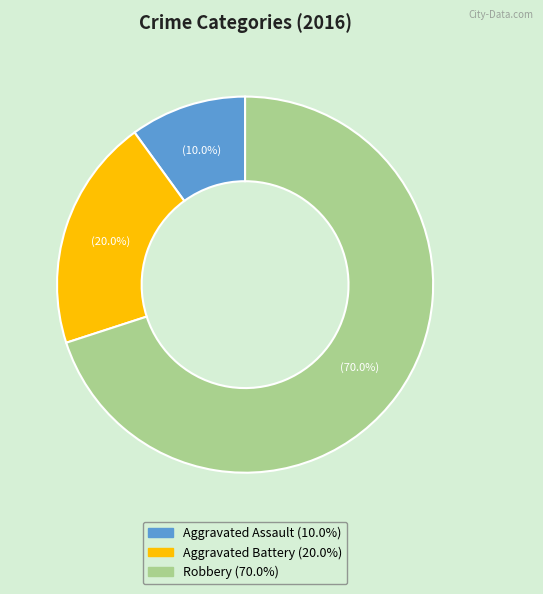

Is there any slice that represents more than half of the pie?

Yes